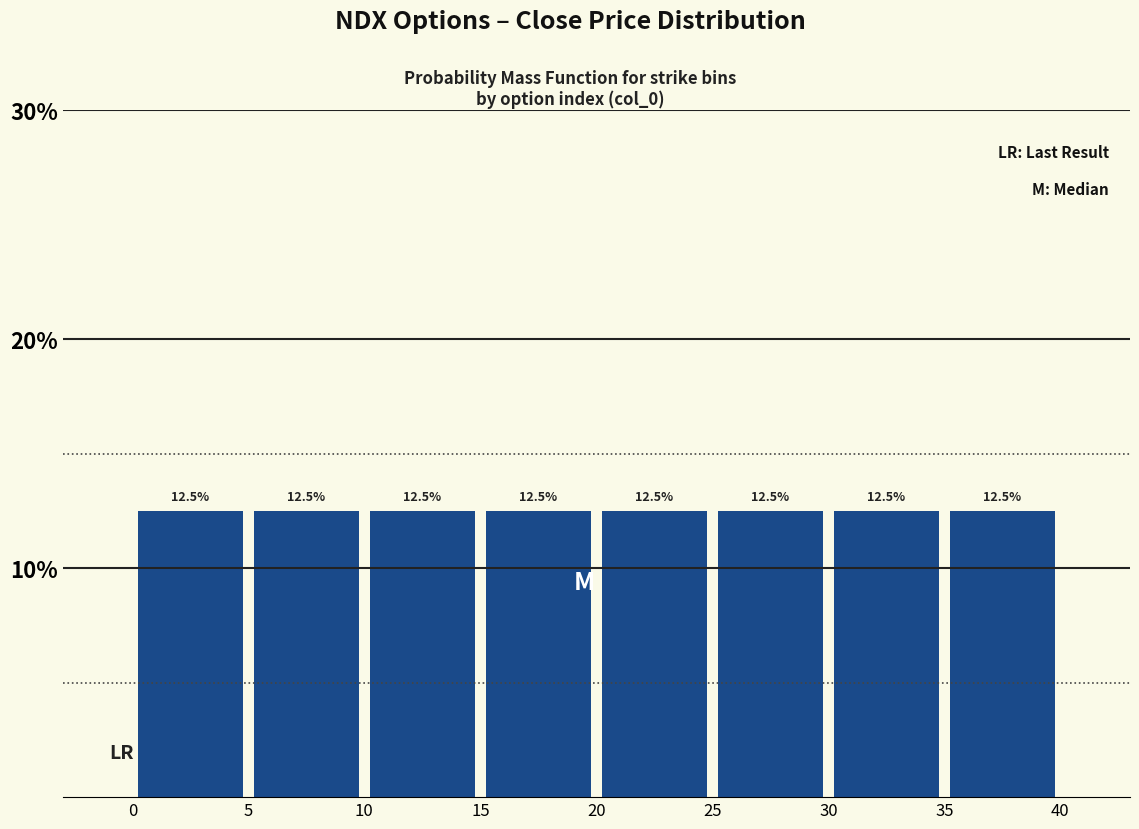

Reading left to right, list every bar in this chart as the range it spans on the x-axis followed by its height.

0 to 5: 12.5
5 to 10: 12.5
10 to 15: 12.5
15 to 20: 12.5
20 to 25: 12.5
25 to 30: 12.5
30 to 35: 12.5
35 to 40: 12.5